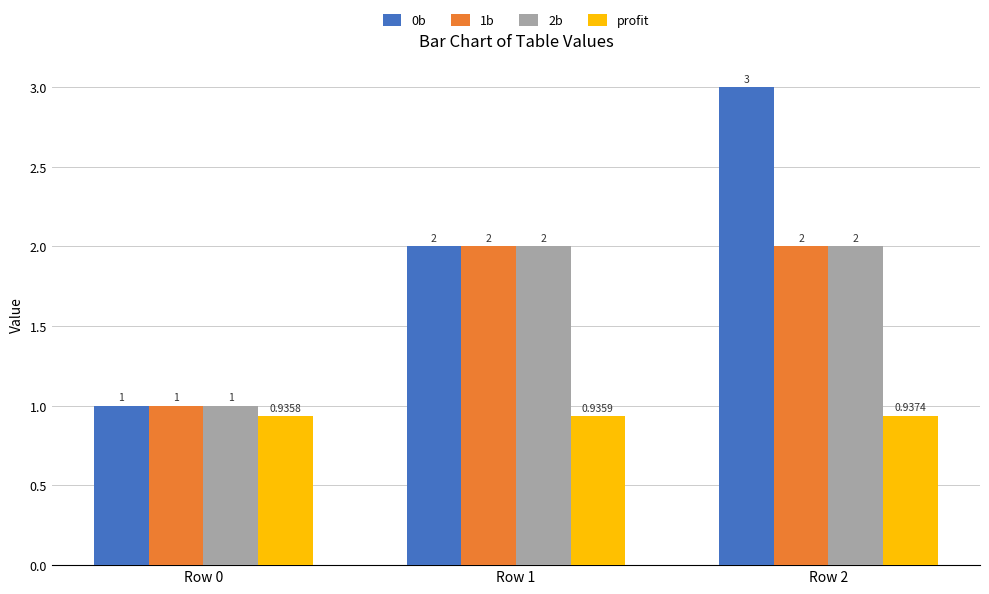

Which series has the largest total across all categories?

0b